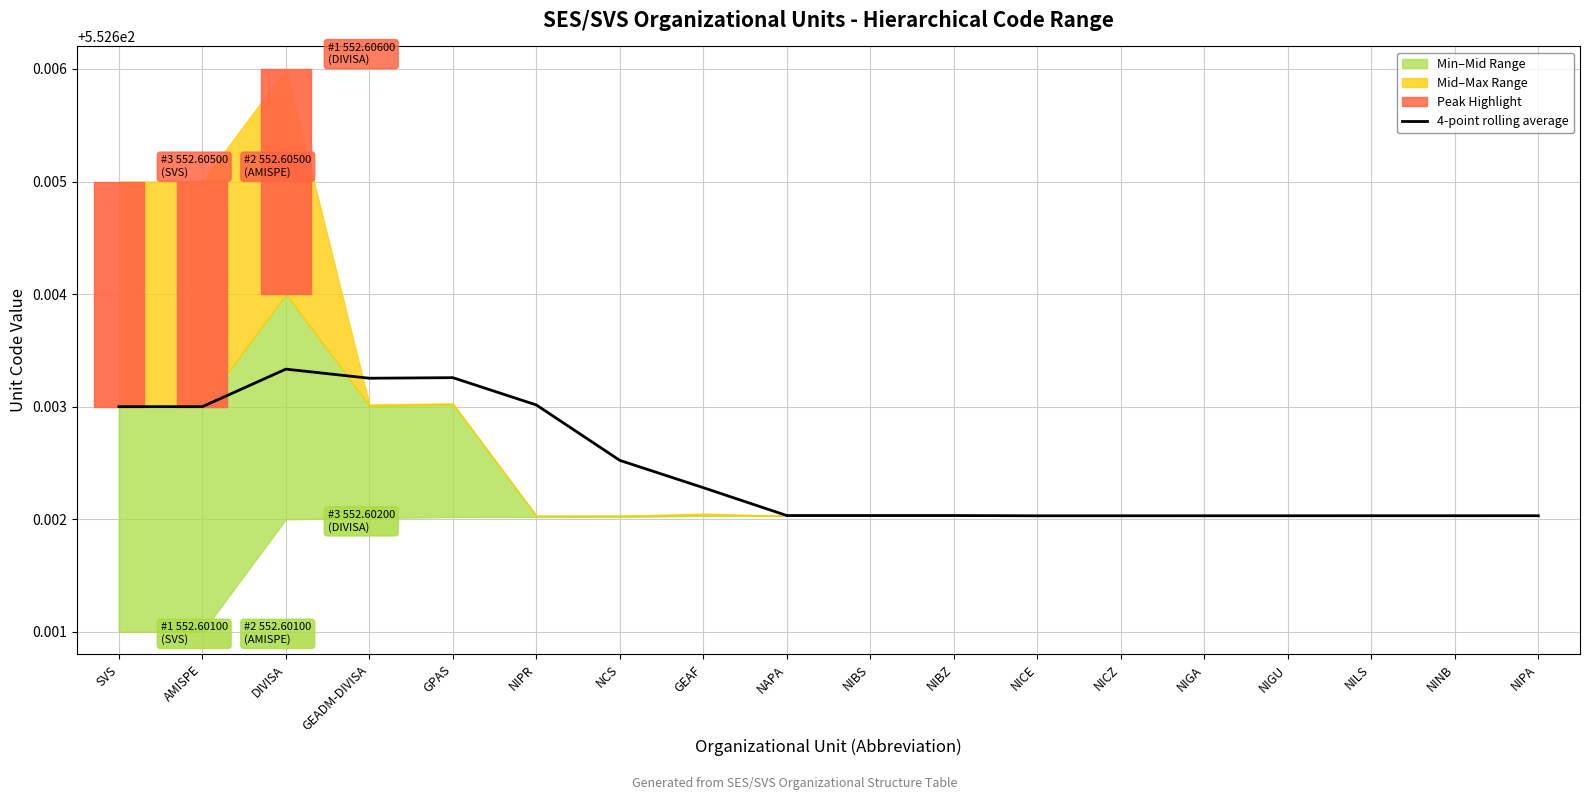

What is the sum of the values at GEADM-DIVISA and AMISPE?

1105.2